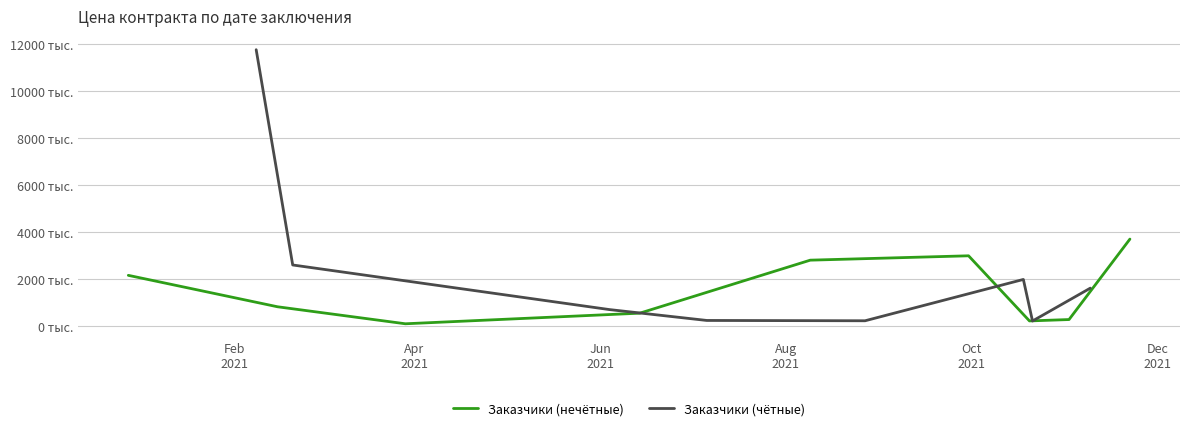

What is the ratio of the value at 2021-02-20 to the value at 2021-03-29?

25.4